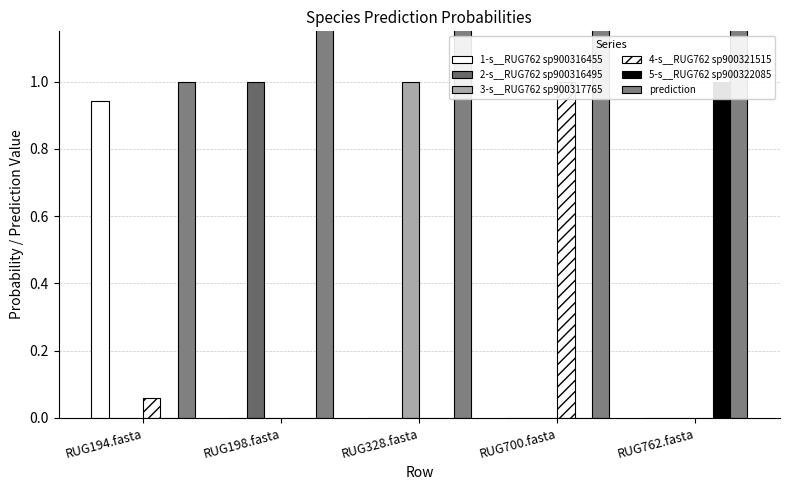

Where is 2-s__RUG762 sp900316495 nearest to the value 0?

RUG328.fasta